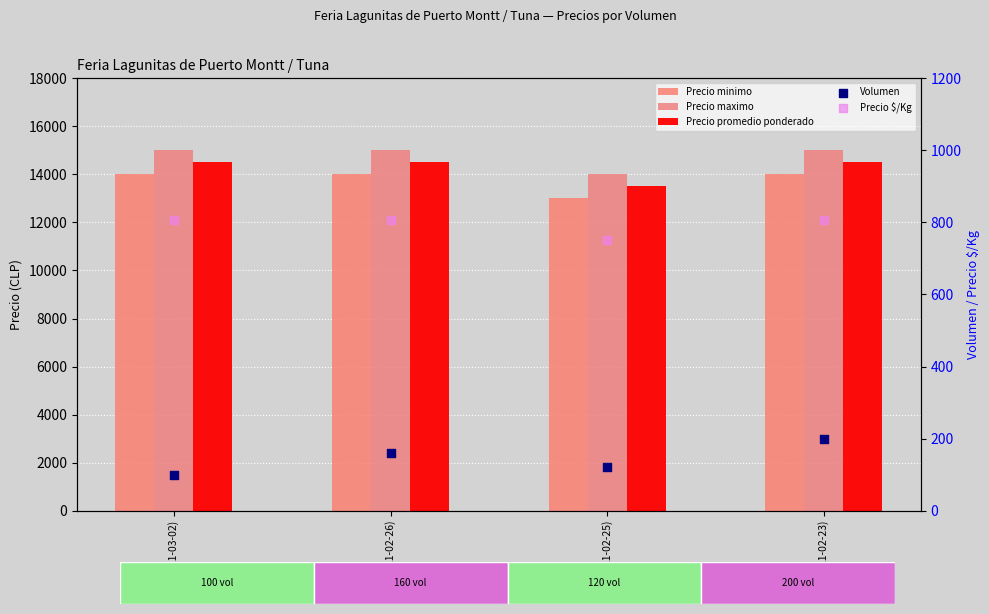

Which series has the largest total across all categories?

Precio maximo